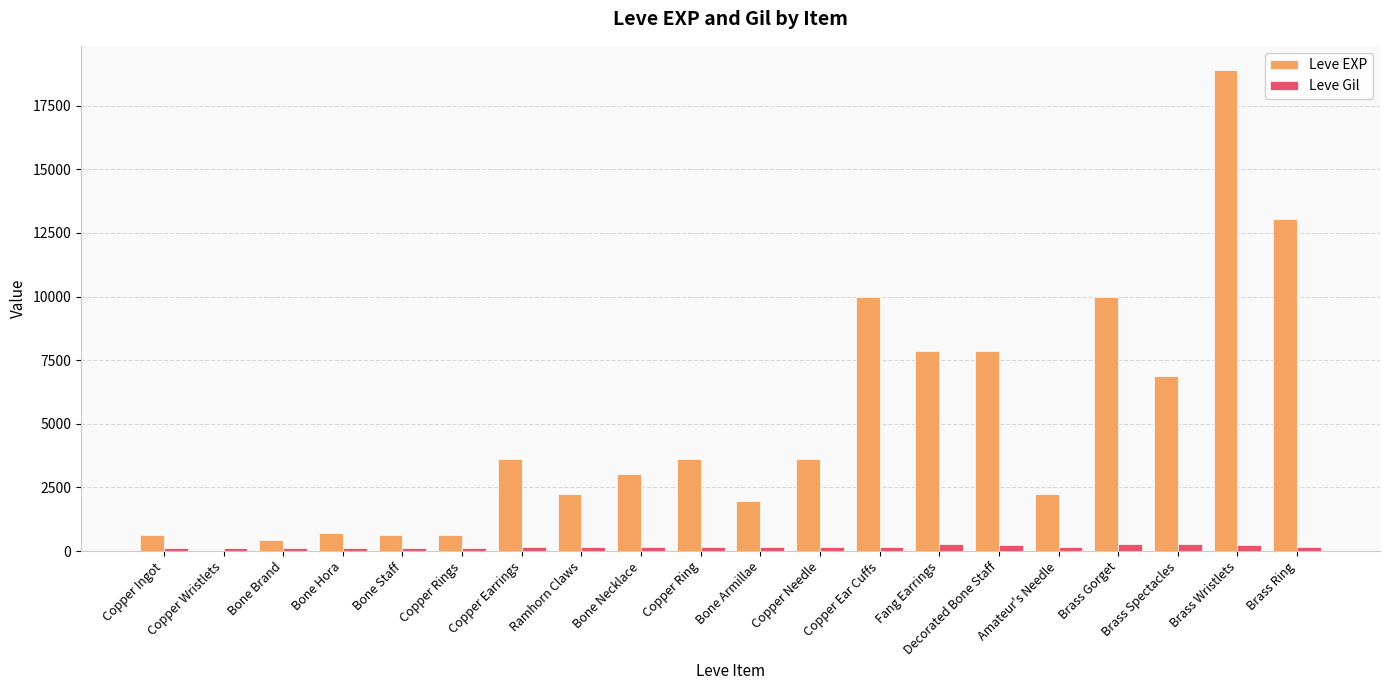

Does the chart contain stacked bars?

No